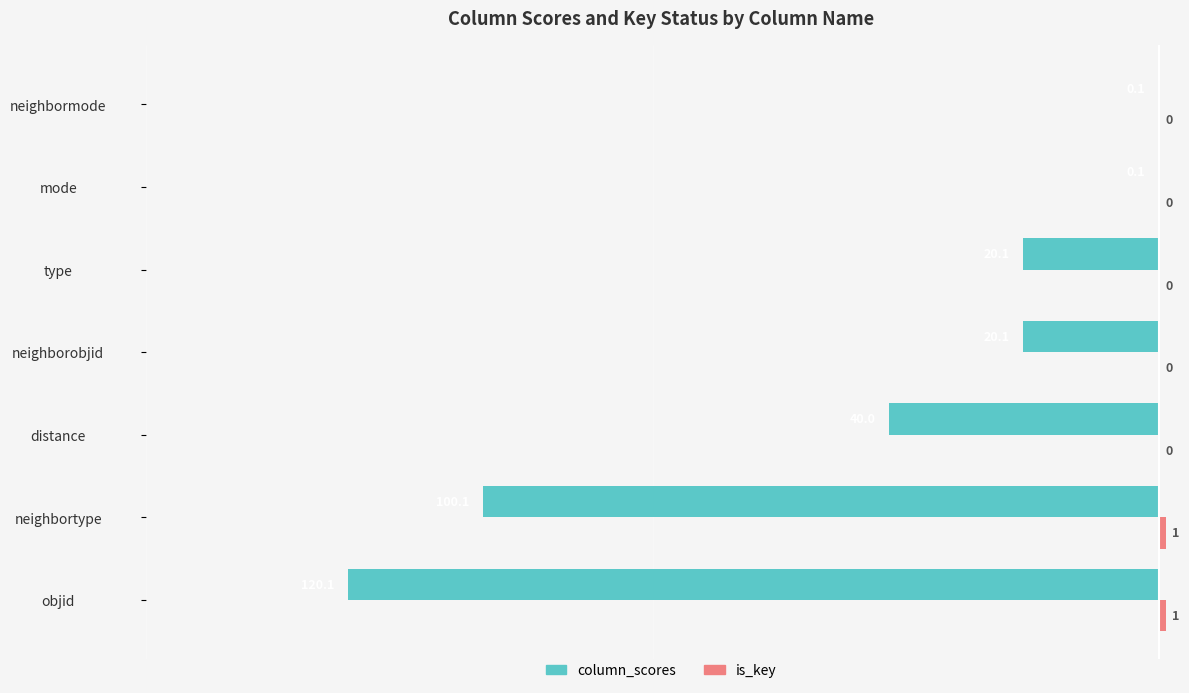

What is the greatest value displayed?

1.0